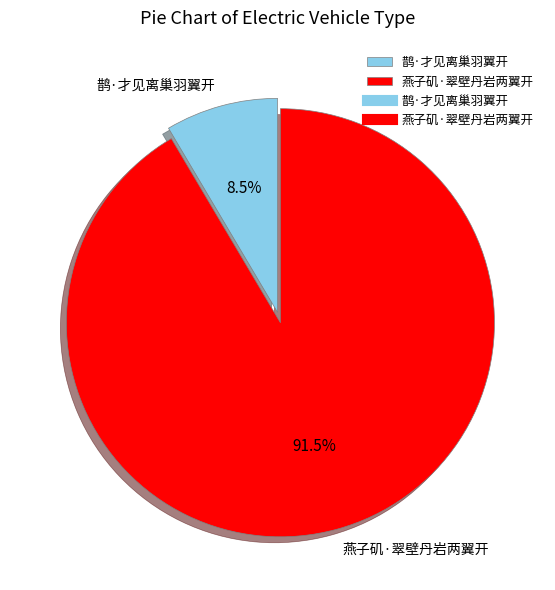

Between 鹊·才见离巢羽翼开 and 燕子矶·翠壁丹岩两翼开, which is larger?

燕子矶·翠壁丹岩两翼开